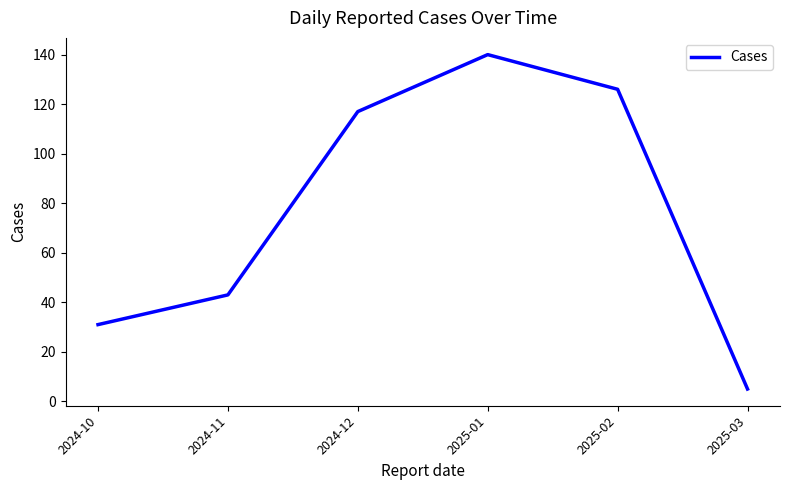

Which category has the highest value across all series?

2025-01